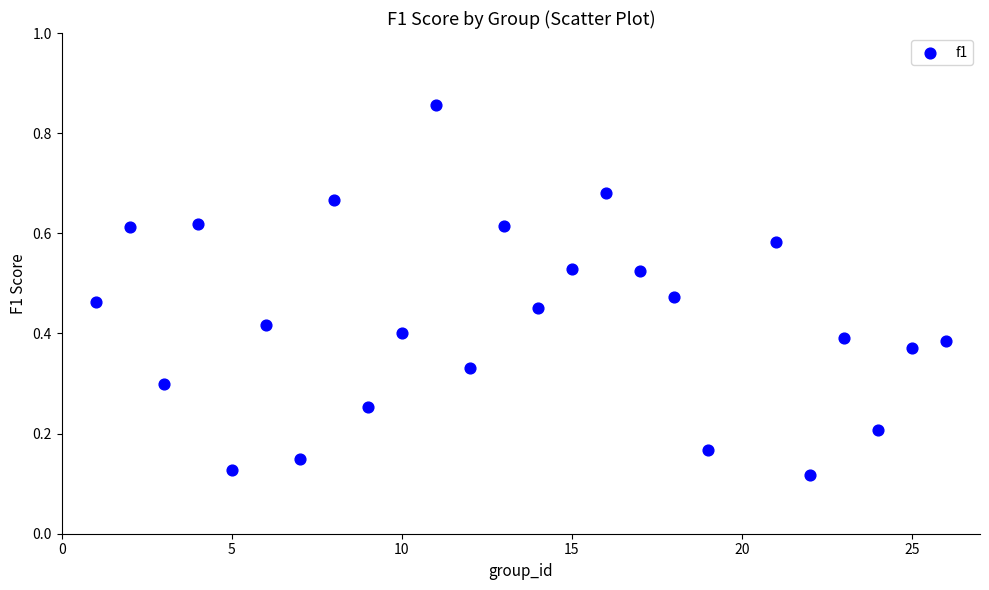

What is the range of X values (max minus min)?

25.0